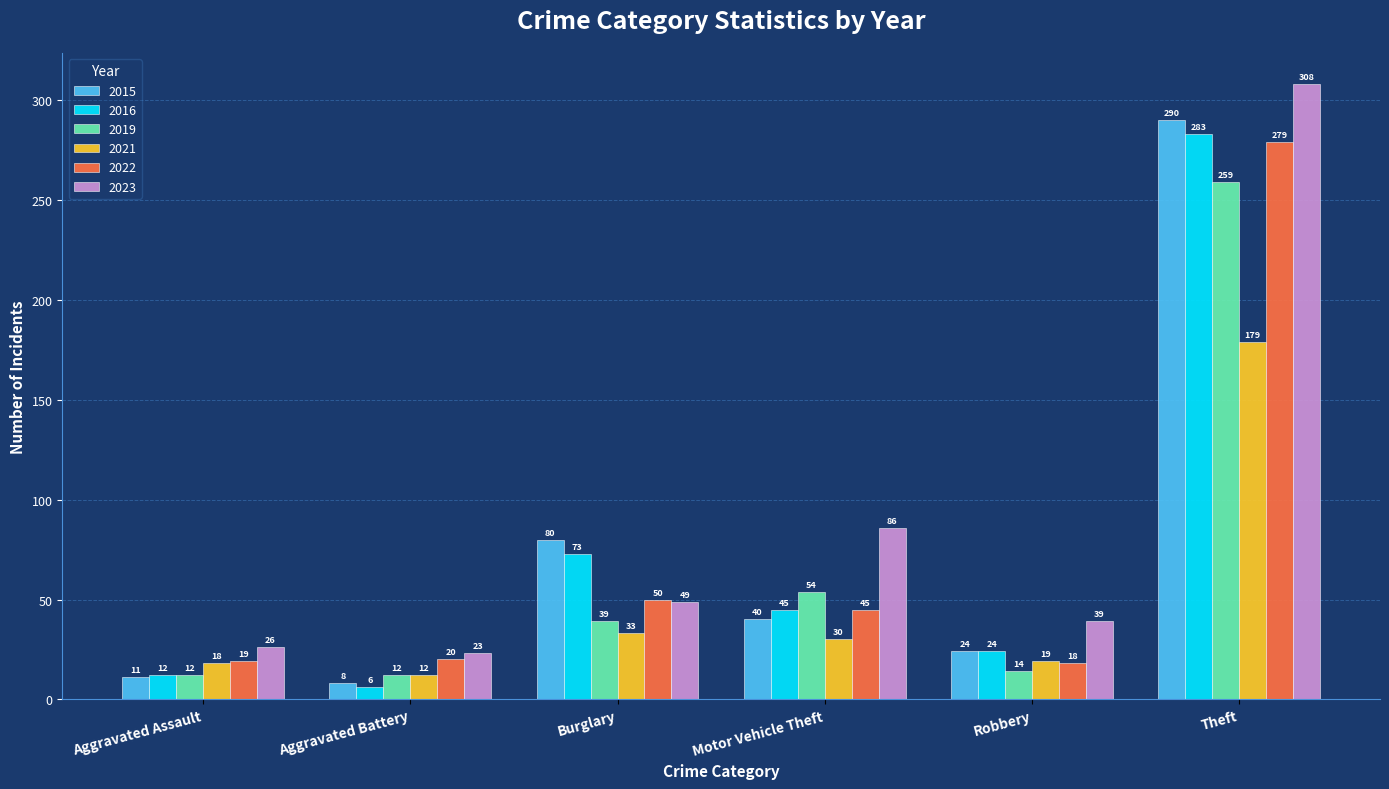

True or false: 2016 has a value of 62 at Motor Vehicle Theft.

False